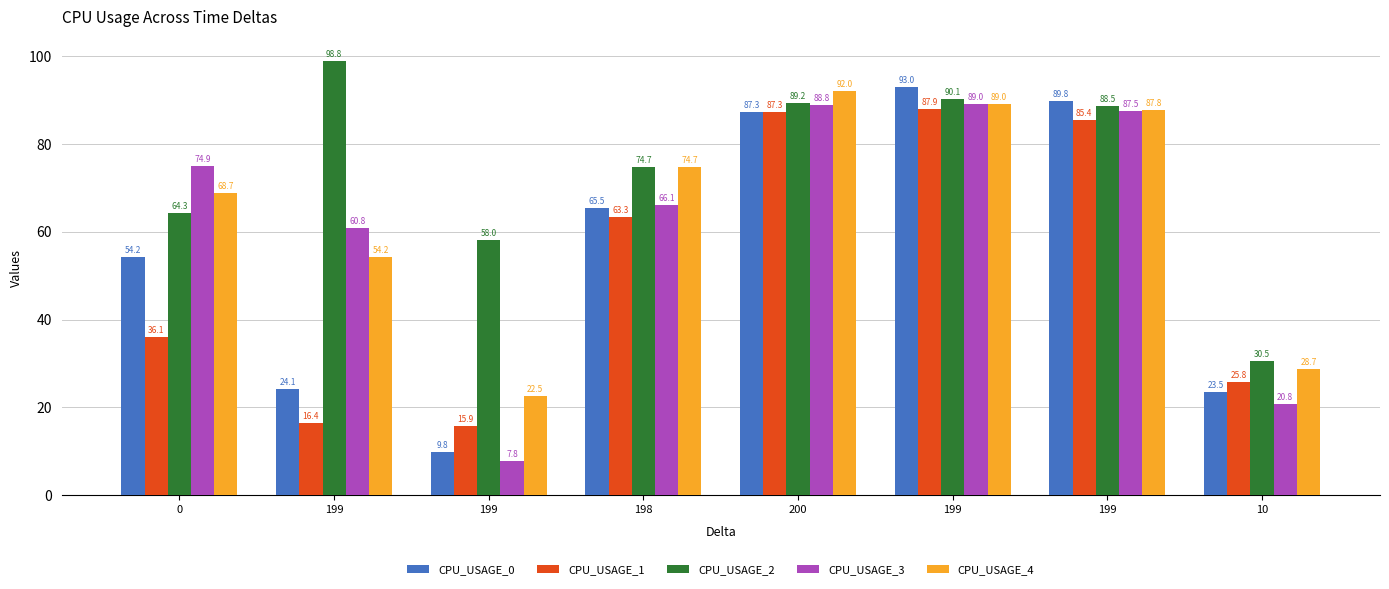

List the series in order of their peak value, highest first.

CPU_USAGE_2, CPU_USAGE_0, CPU_USAGE_4, CPU_USAGE_3, CPU_USAGE_1